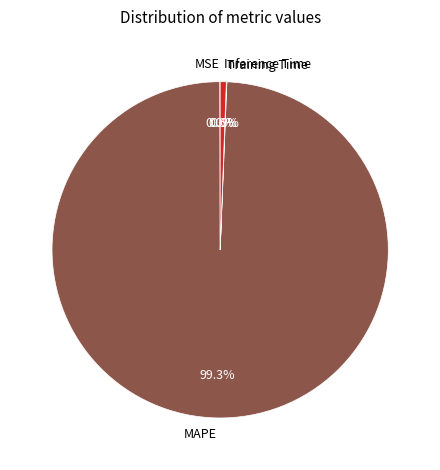

Which category has the biggest portion of the pie?

MAPE